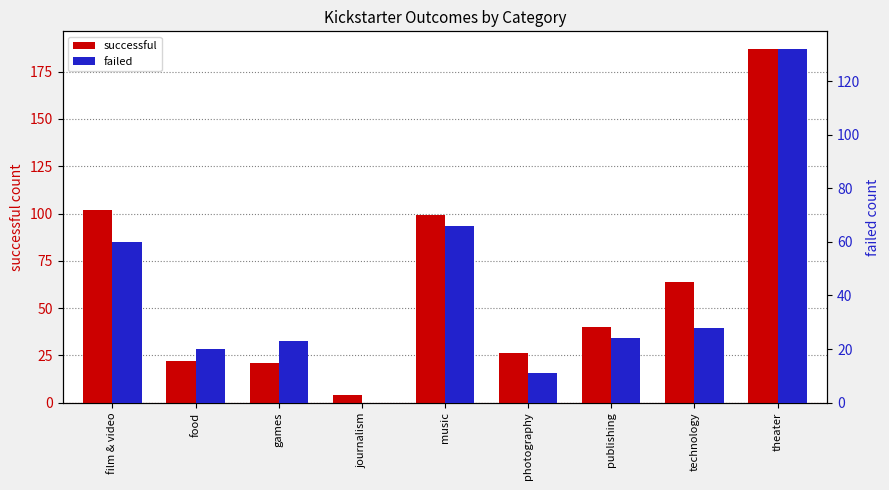

How many bars are there in total?

18